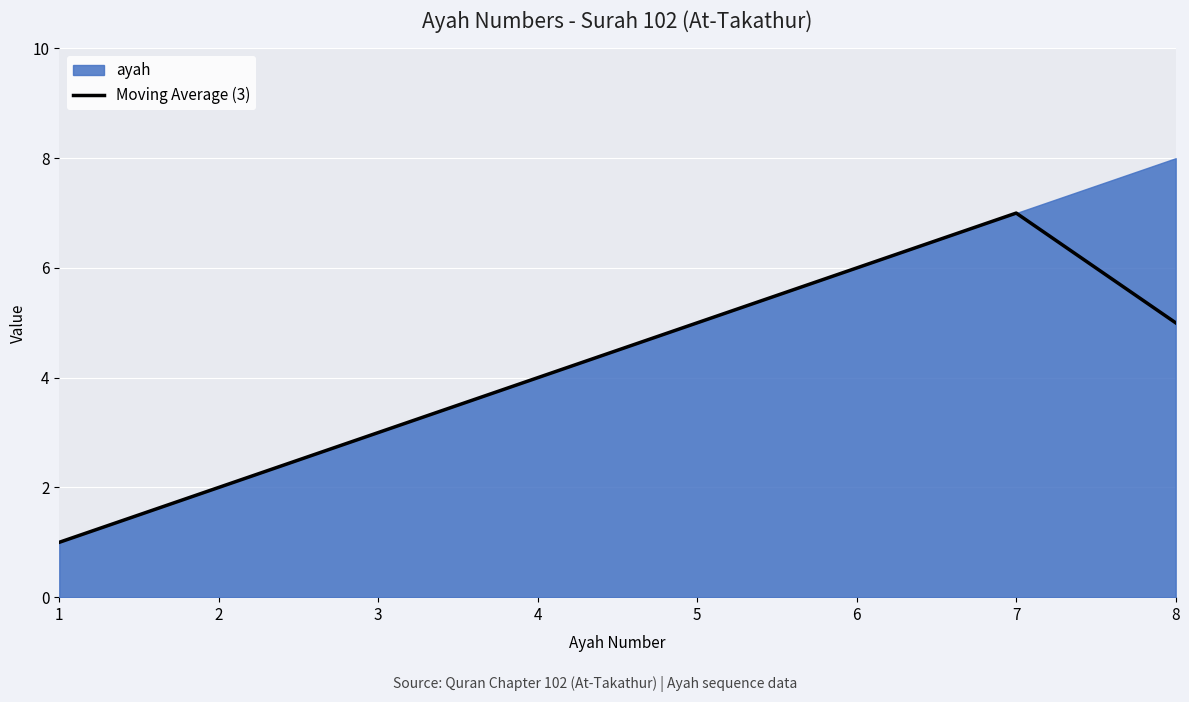

What is the lowest value of the Moving Average (3) series?

1.0